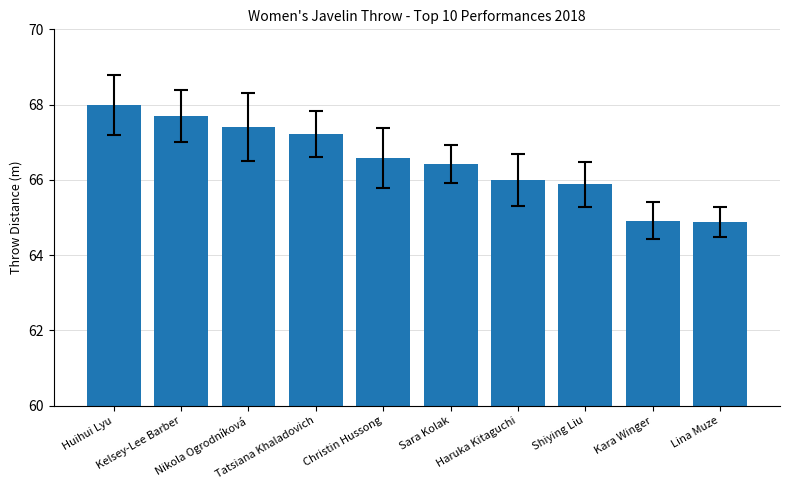

Reading right to left, transcribe all the data shown in this chart.

Lina Muze=64.9	Kara Winger=64.9	Shiying Liu=65.9	Haruka Kitaguchi=66.0	Sara Kolak=66.4	Christin Hussong=66.6	Tatsiana Khaladovich=67.2	Nikola Ogrodníková=67.4	Kelsey-Lee Barber=67.7	Huihui Lyu=68.0